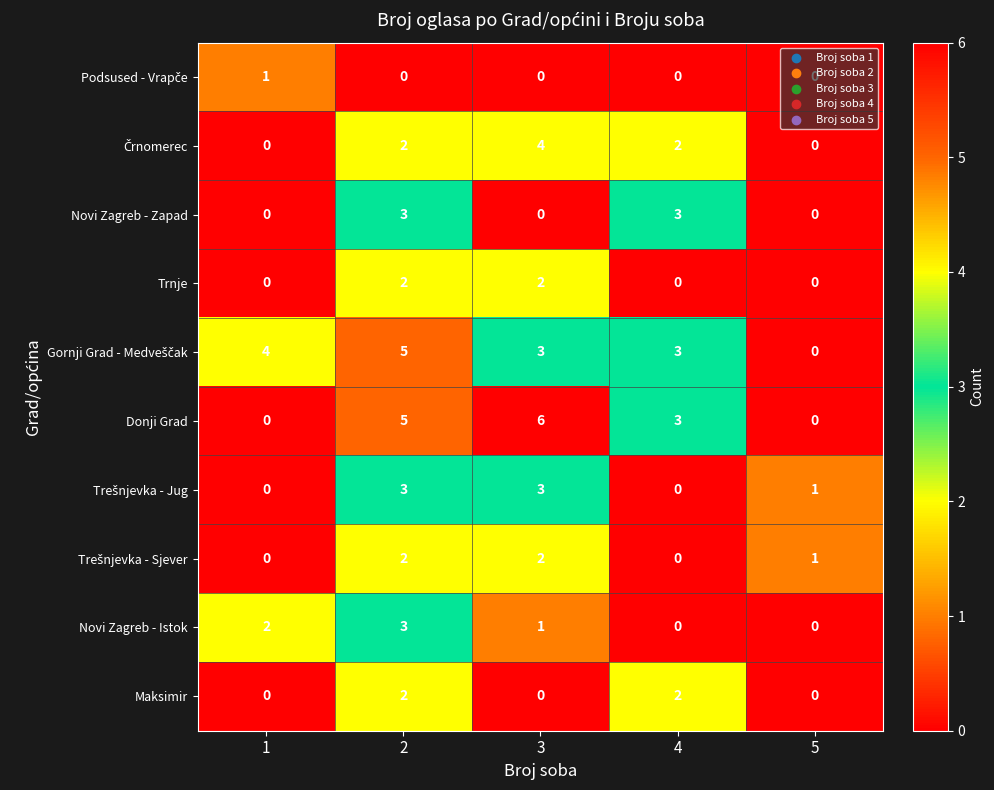

At how many categories does at least one series exceed 2?

4